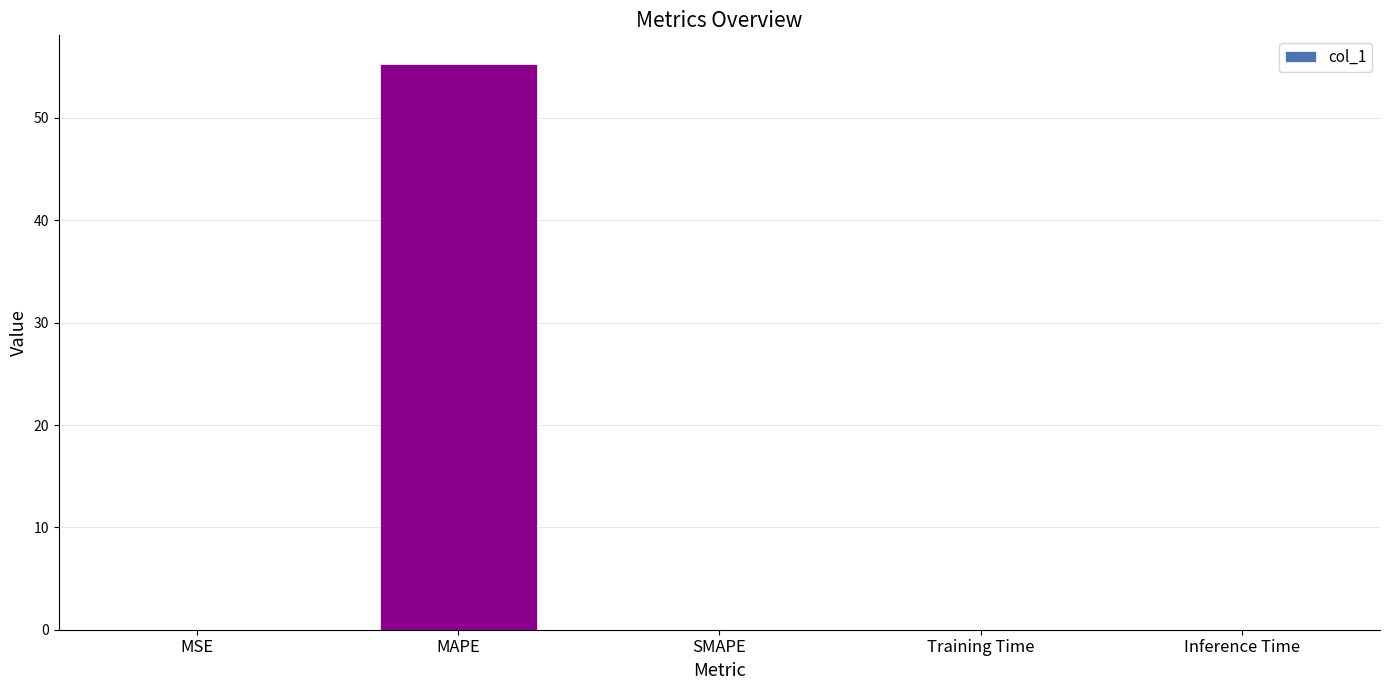

What is the sum of all values?

55.3